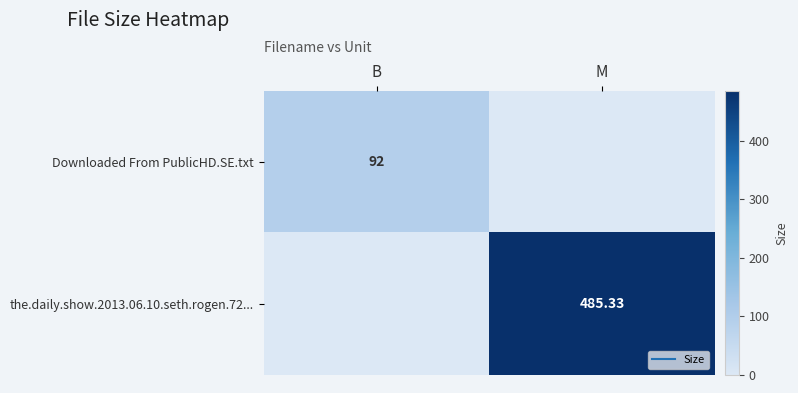

Rank the series at M from lowest to highest value.

Downloaded From PublicHD.SE.txt, the.daily.show.2013.06.10.seth.rogen.72...